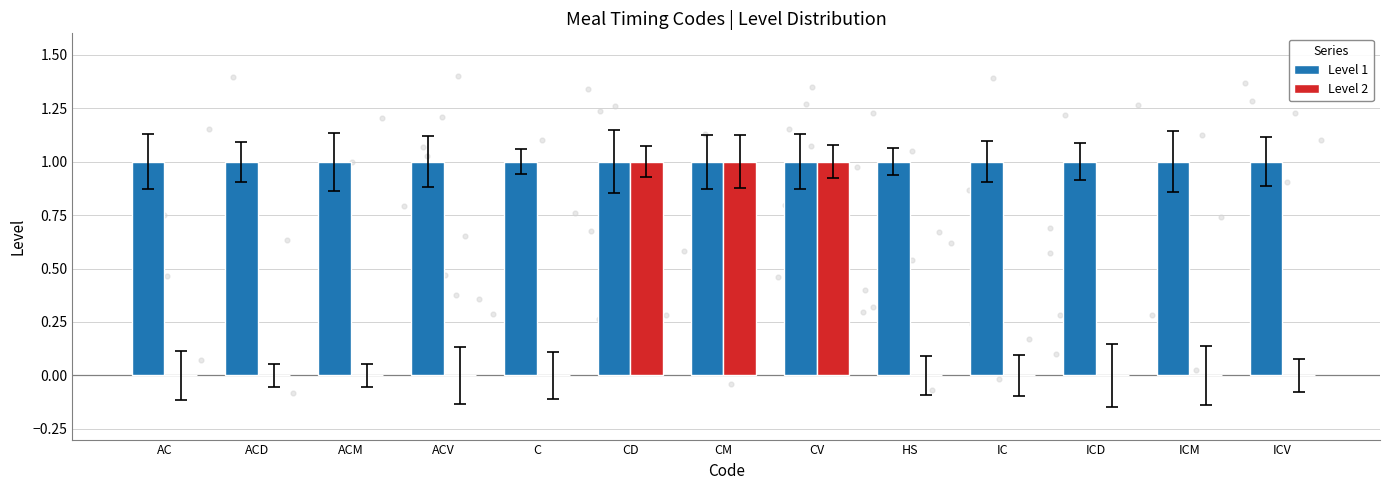

Is the value of Level 2 at HS greater than the value of Level 1 at CV?

No